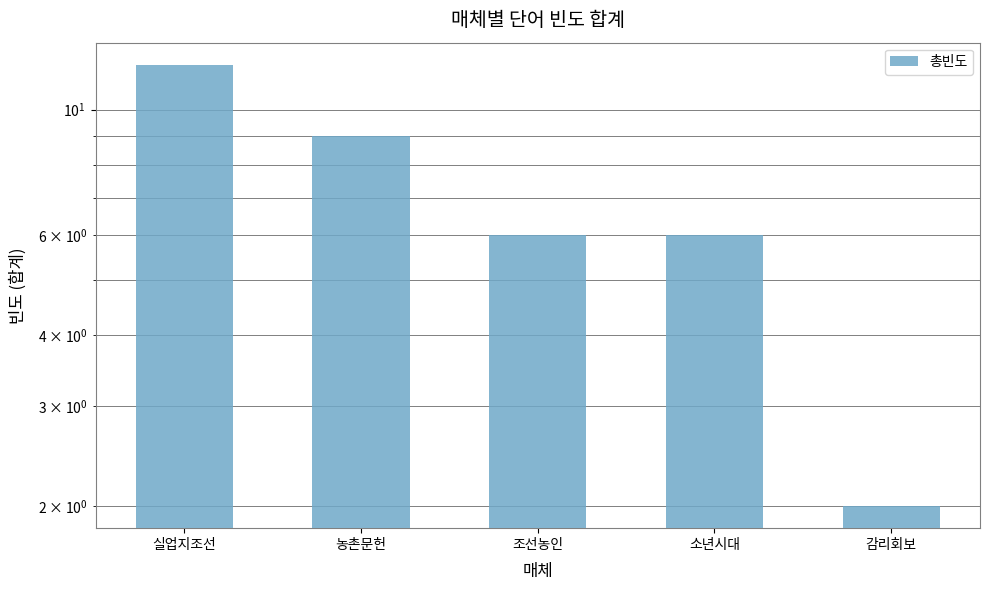

List the labels in order of value, largest first.

실업지조선, 농촌문헌, 조선농인, 소년시대, 감리회보